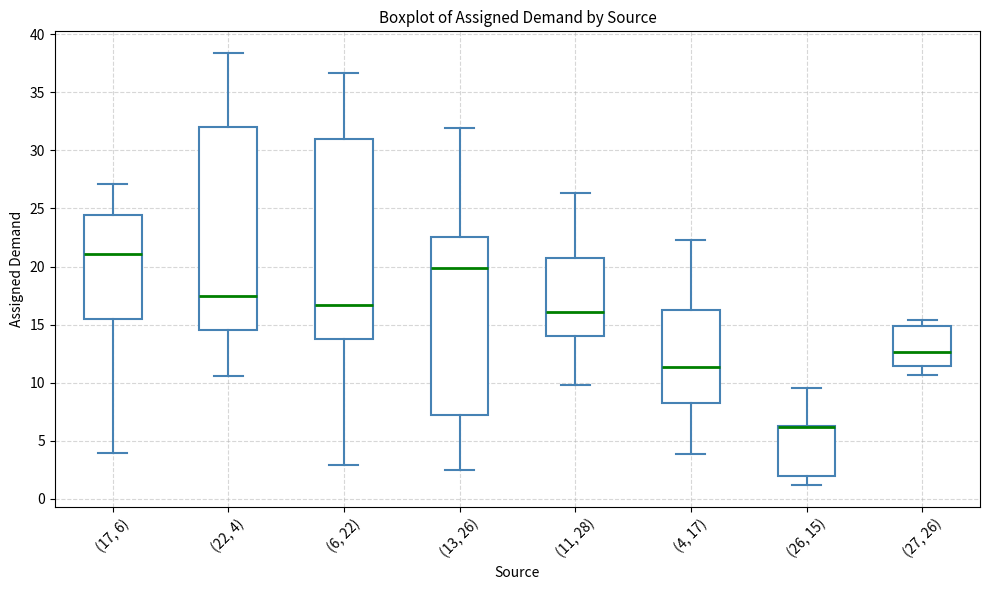

Where is the upper edge of the box for (17, 6) on the y-axis? The values are not printed on the chart, so give them approximately, as read against the axis.

24.5